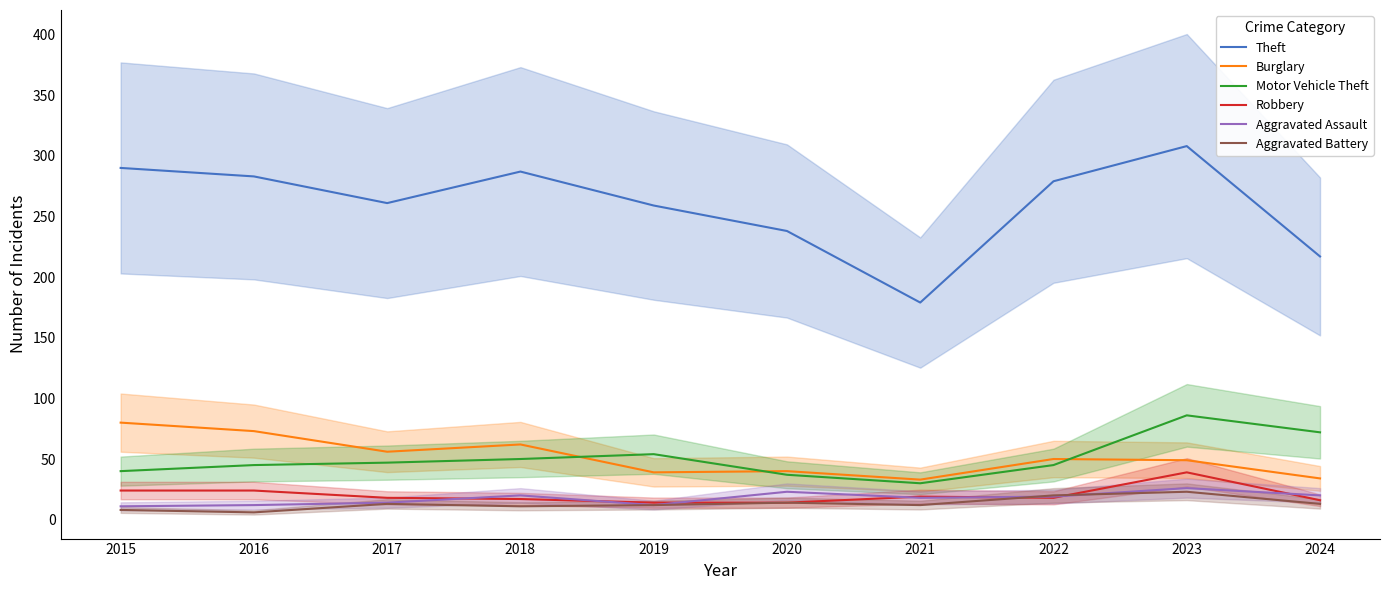

Rank the categories by Theft value from lowest to highest.

2021, 2024, 2020, 2019, 2017, 2022, 2016, 2018, 2015, 2023